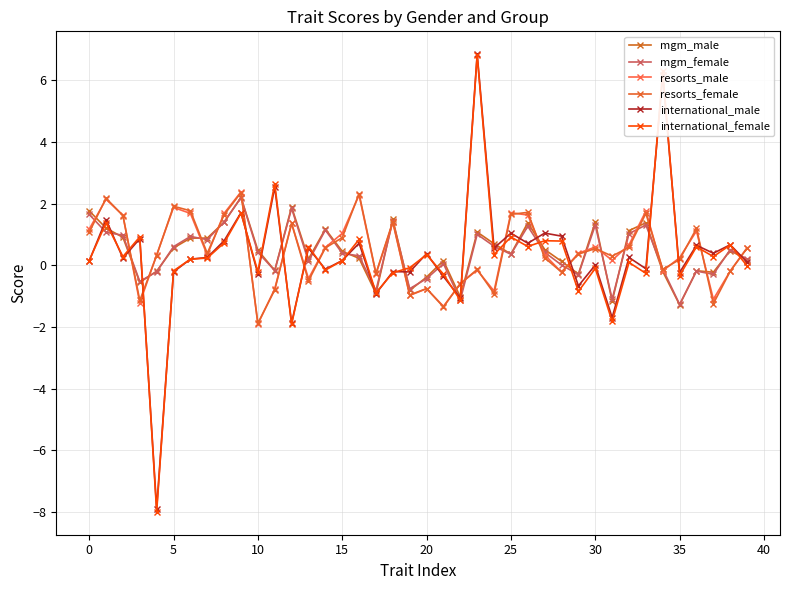

How many intersections are there between mgm_male and international_female?

20